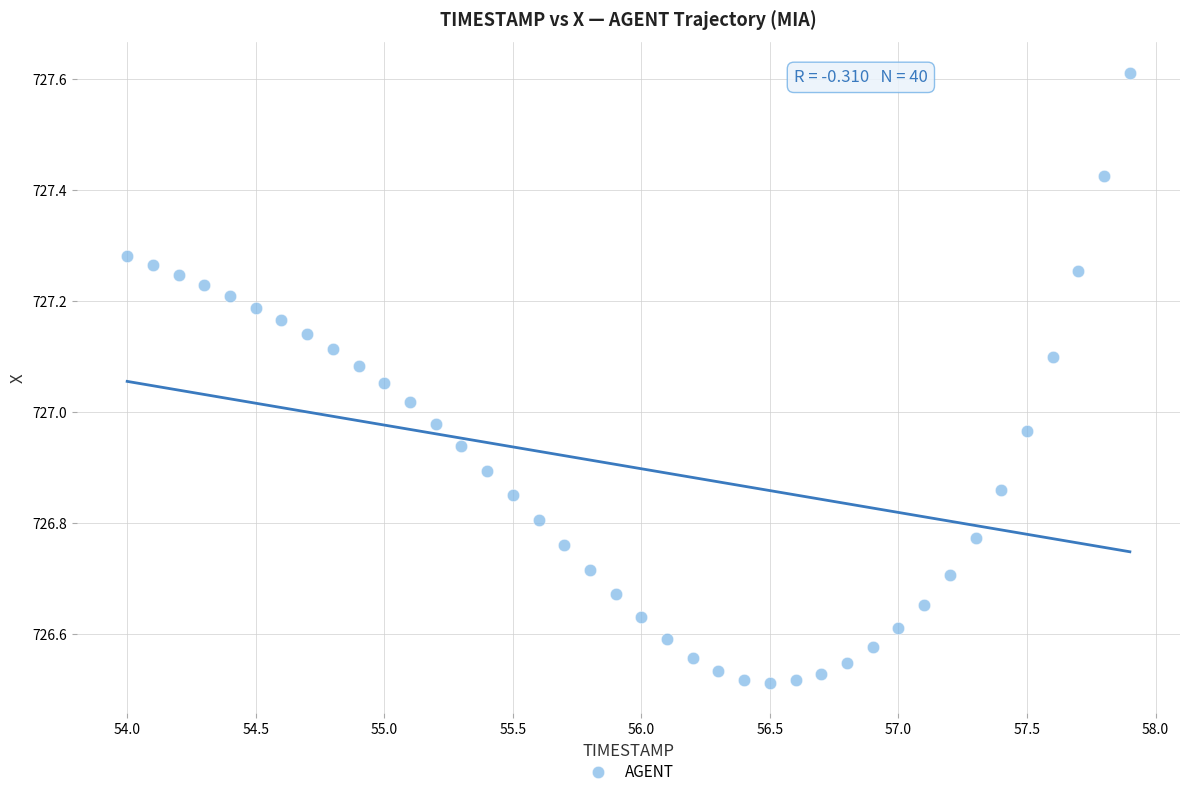

What is the range of Y values (max minus min)?

1.1